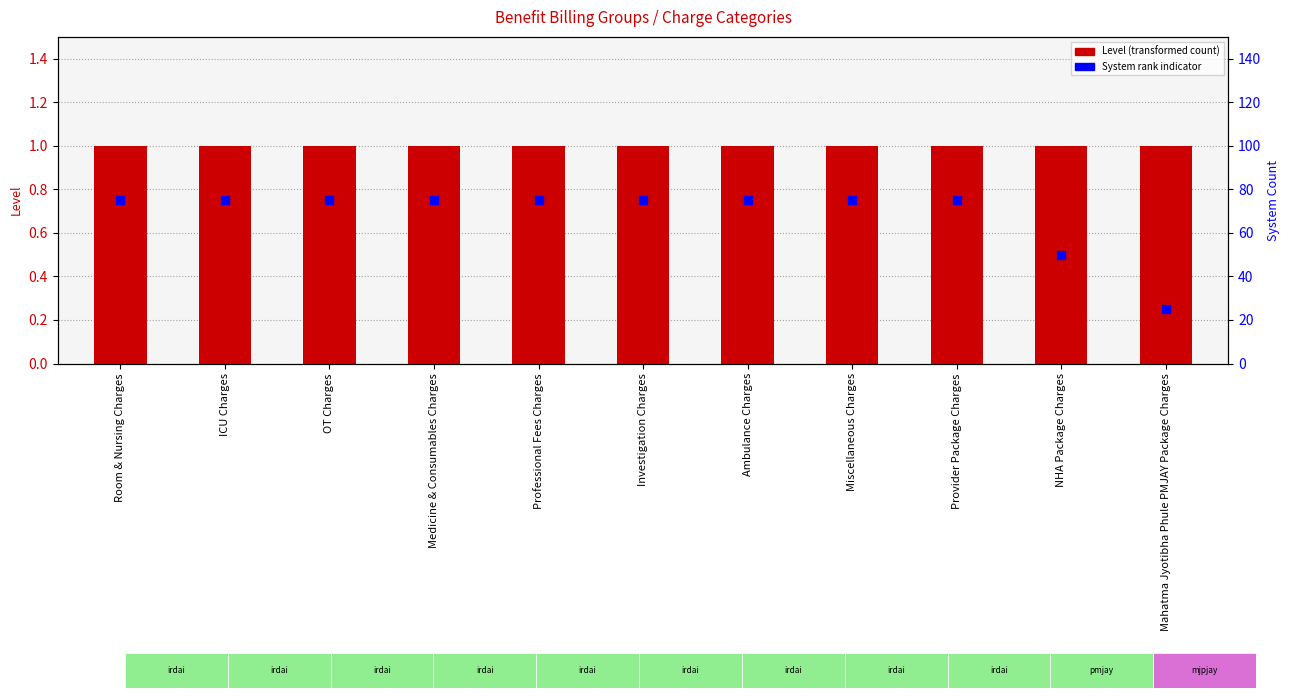

At which category is the sum across all series the highest?

Room & Nursing Charges